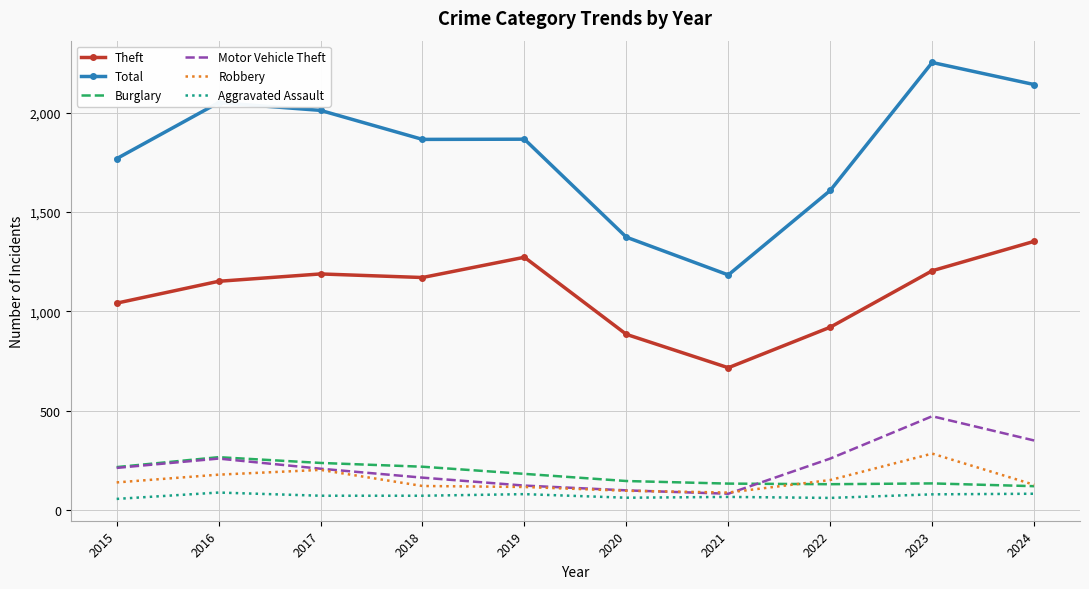

Is the value of Aggravated Assault at 2021 greater than the value of Motor Vehicle Theft at 2024?

No